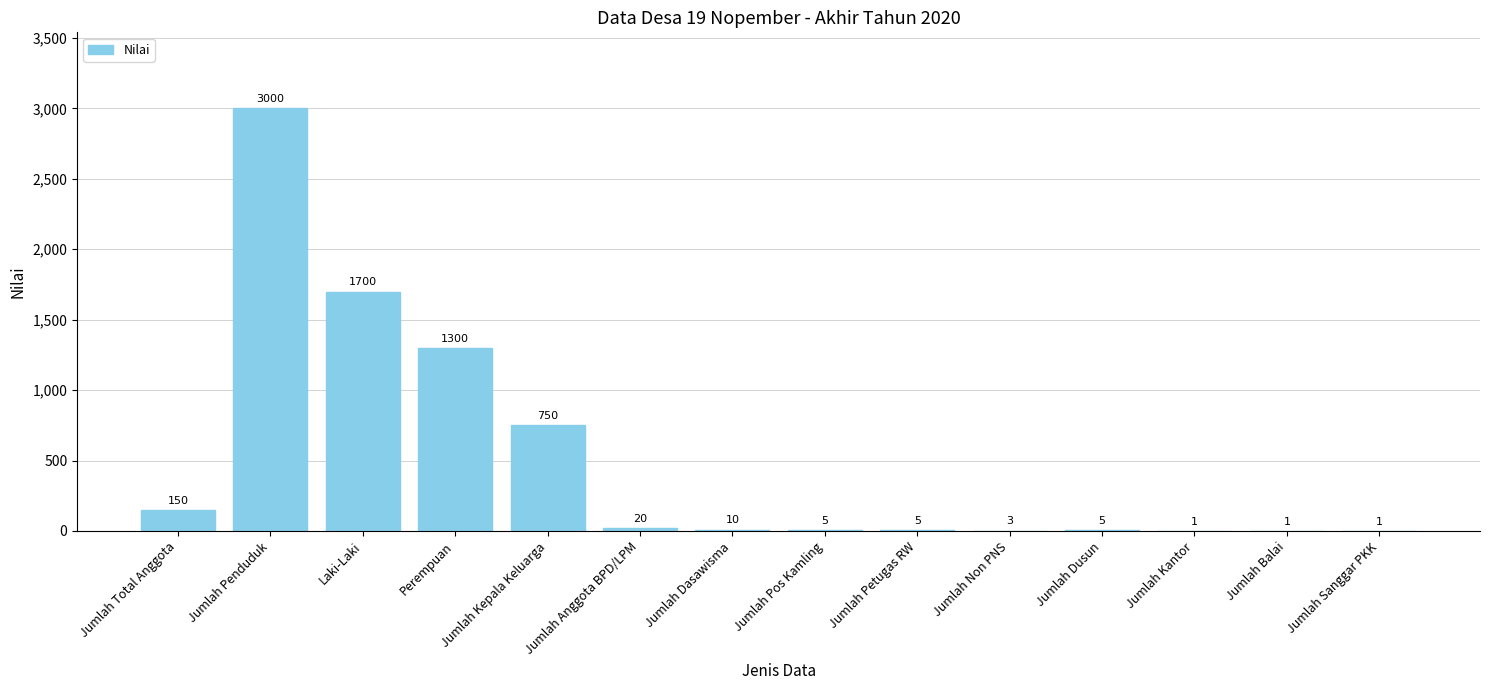

Between Jumlah Penduduk and Jumlah Balai, which is larger?

Jumlah Penduduk